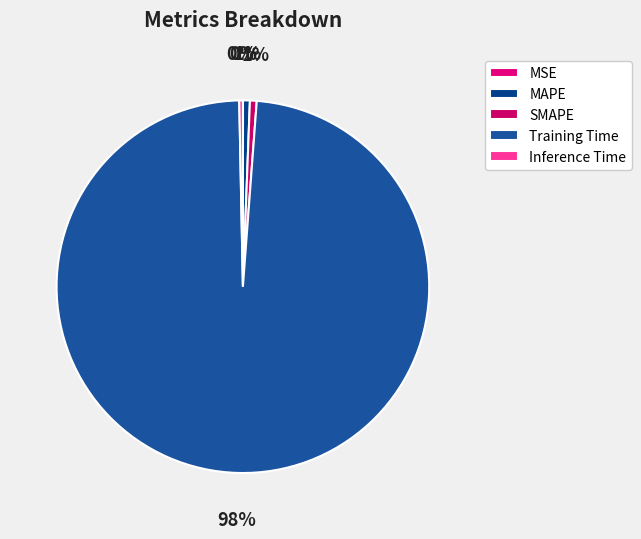

Does MAPE represent more than half of the total?

No